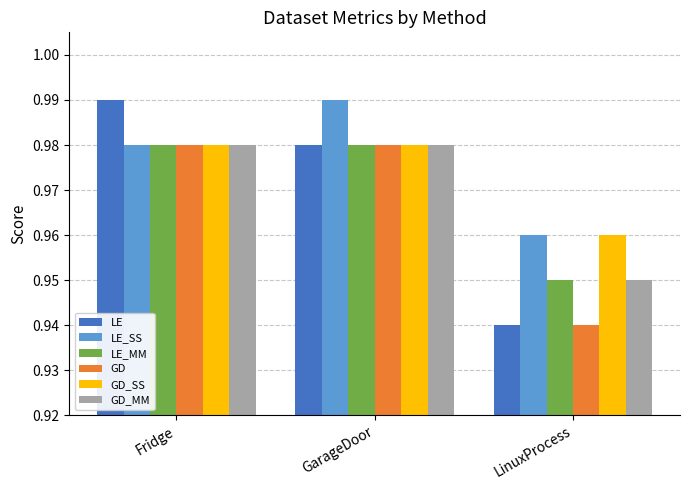

What is the sum of the GD_SS values at LinuxProcess and Fridge?

1.9